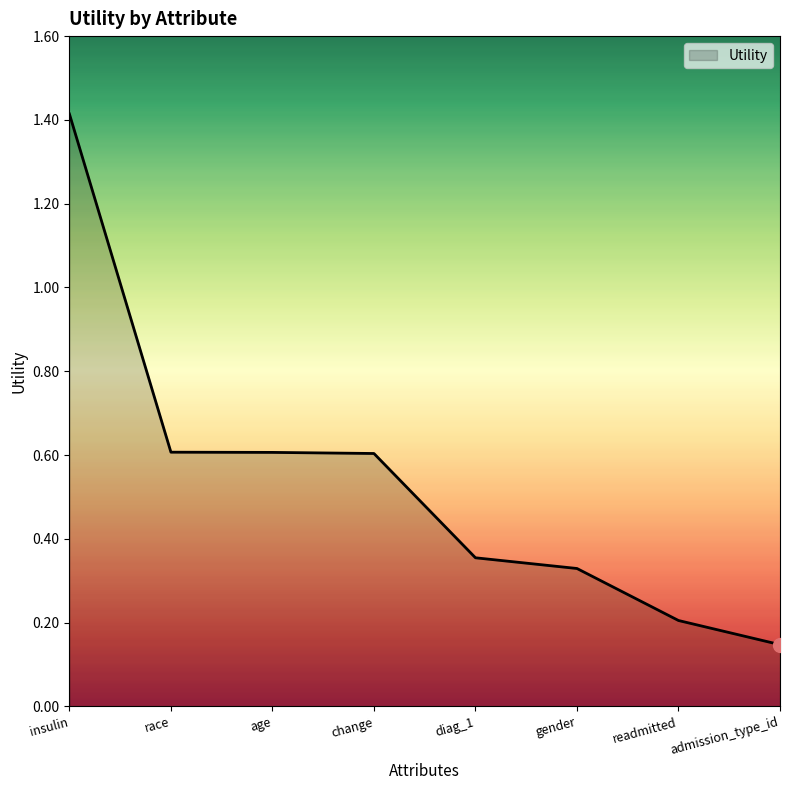

How many lines are shown in the chart?

1